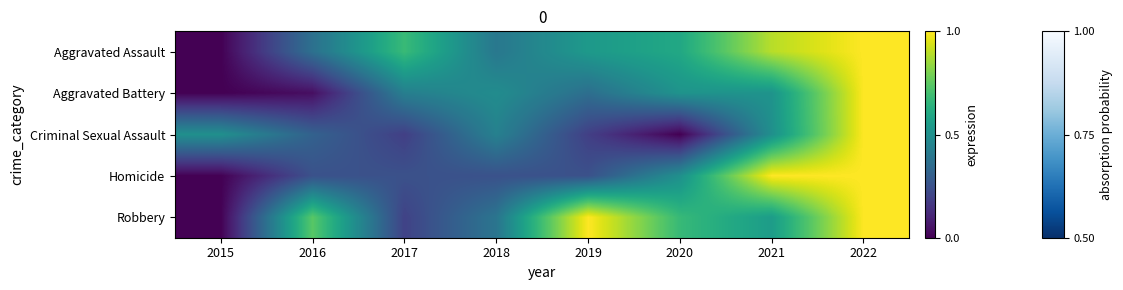

Reading left to right, what are all the values shown in this chart?

row_0: 0.0	0.4	0.7	0.4	0.5	0.6	0.9	1.0
row_1: 0.0	0.0	0.4	0.5	0.4	0.5	0.5	1.0
row_2: 0.5	0.3	0.2	0.4	0.2	0.0	0.5	1.0
row_3: 0.0	0.2	0.2	0.2	0.2	0.5	1.0	1.0
row_4: 0.0	0.7	0.2	0.4	1.0	0.7	0.6	1.0